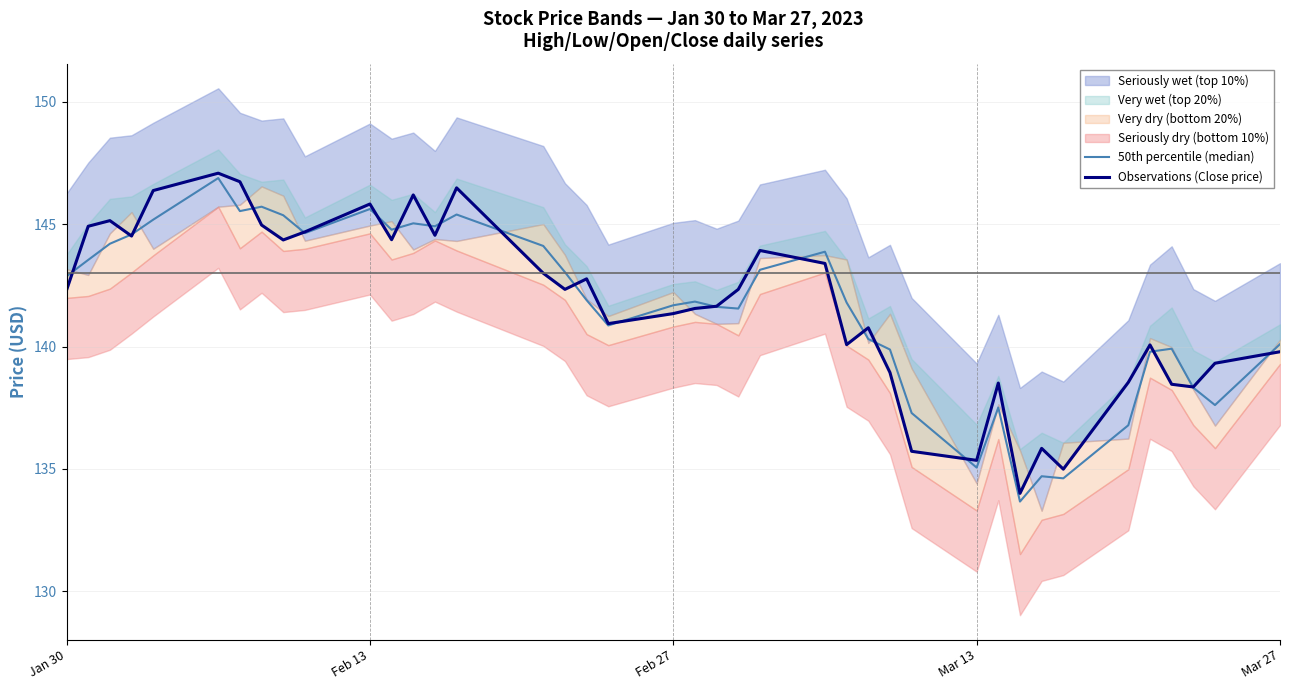

What is the smallest value displayed?

133.7